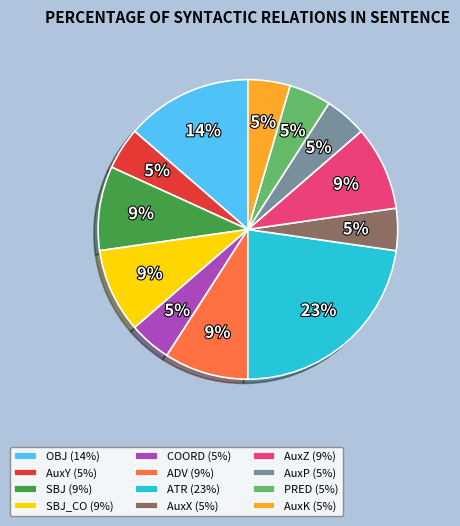

Approximately how many times larger is the value at AuxP (5%) compared to AuxK (5%)?

1.0